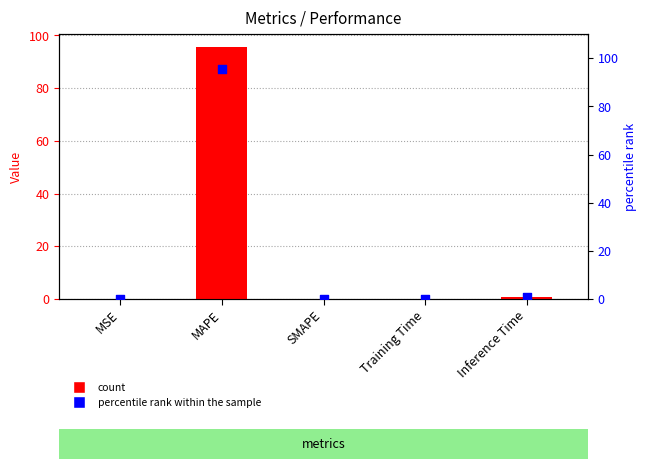

What is the total value across all series at MAPE?

191.5